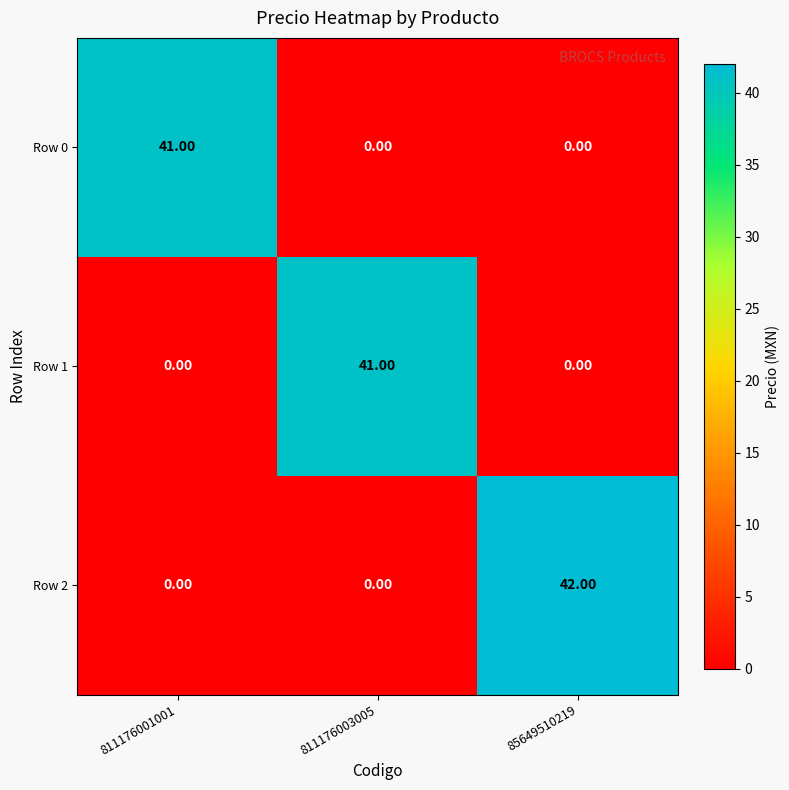

What is the sum of the Row 2 values at 811176003005 and 85649510219?

42